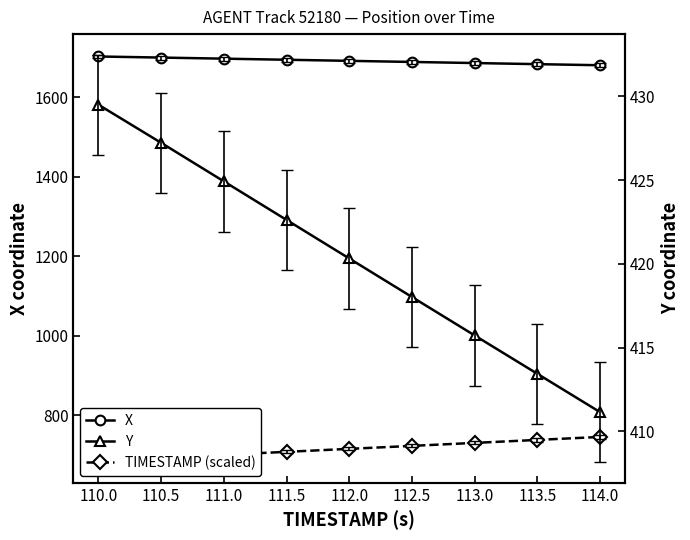

Is it true that X equals 1699.8 at 110.5?

True